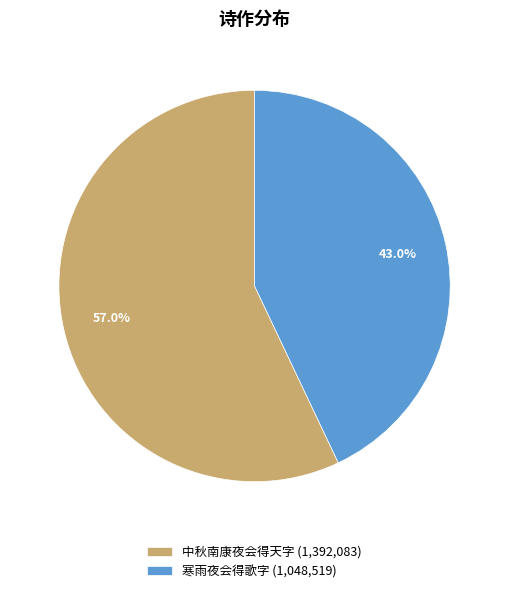

Is there a majority slice in this chart?

Yes